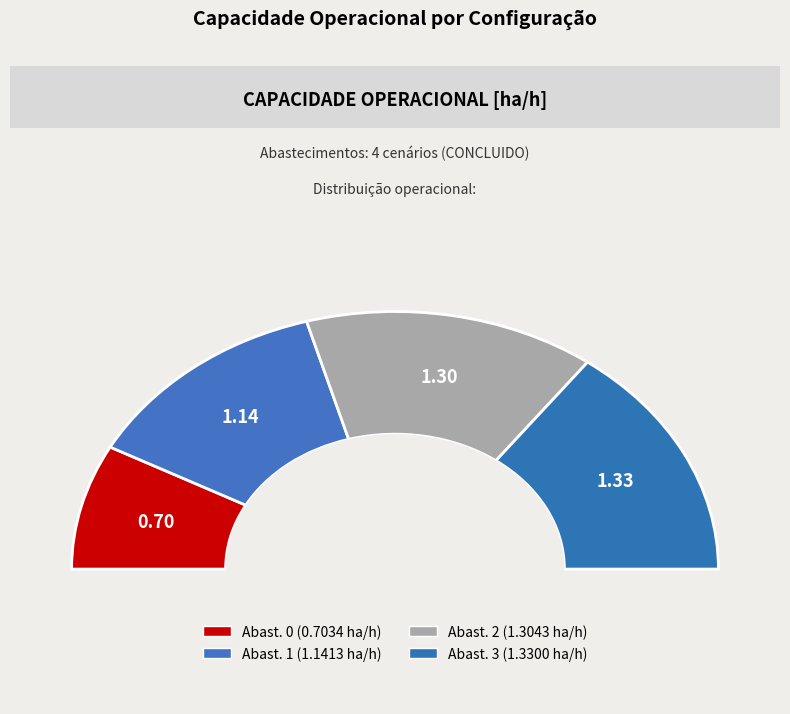

Does any single category account for the majority?

No